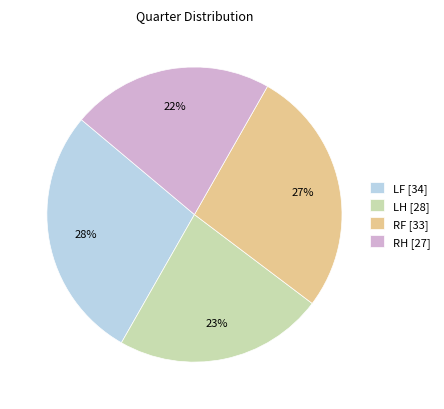

Do RH [27] and LH [28] together represent more than half of the pie?

No